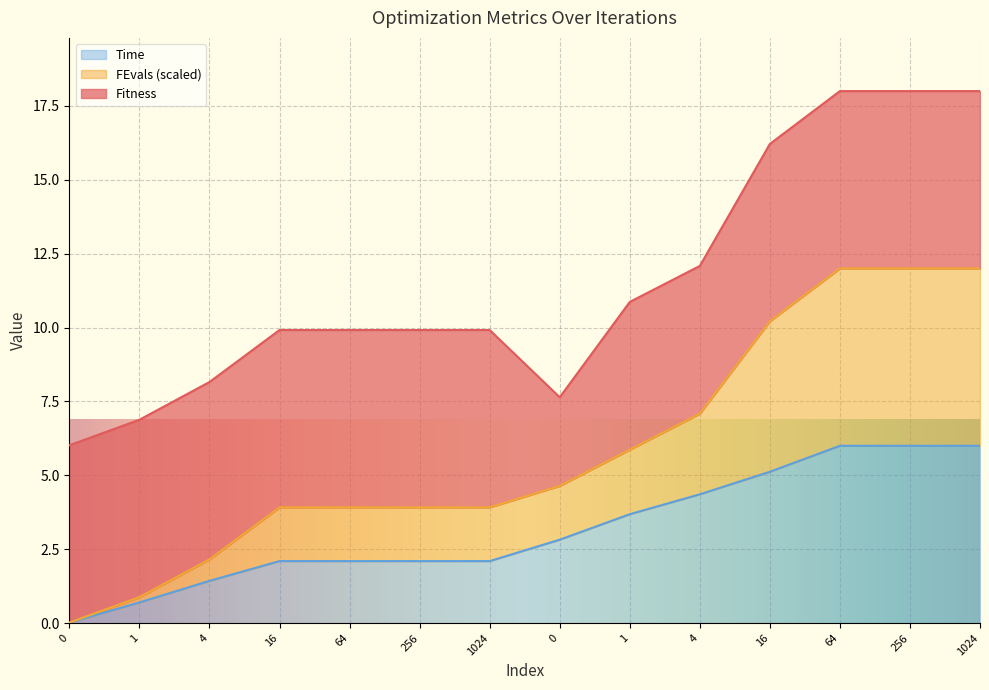

At which label does FEvals reach its peak?

64